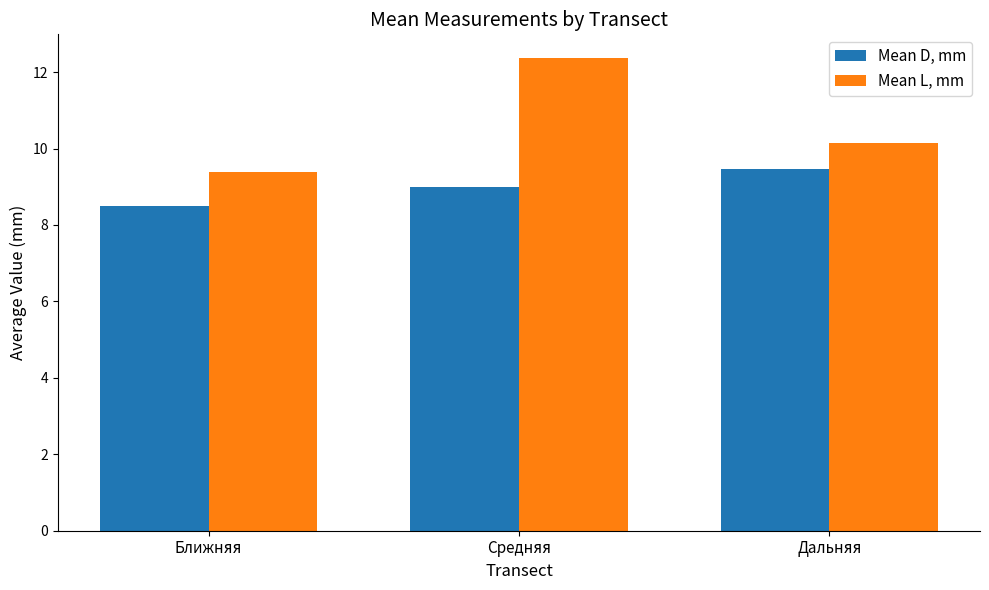

Are the bars horizontal?

No